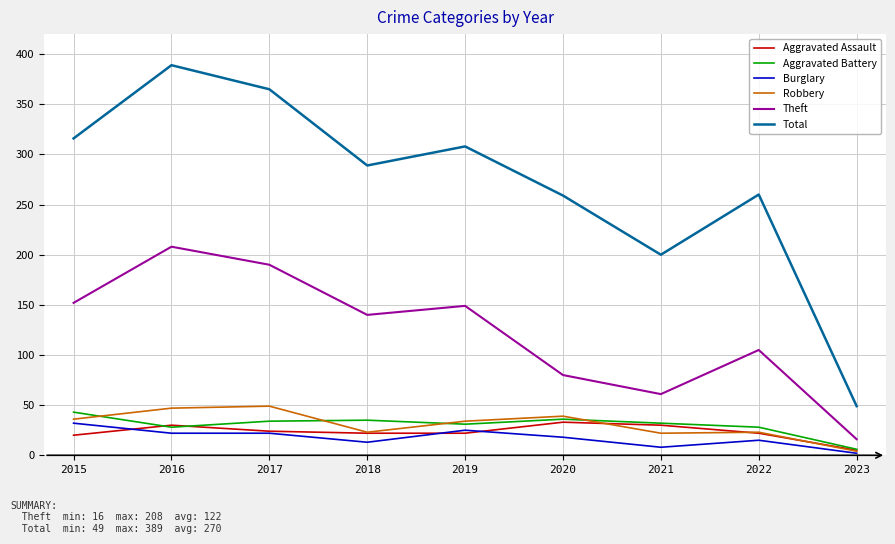

What is the total value across all series at 2017?

684